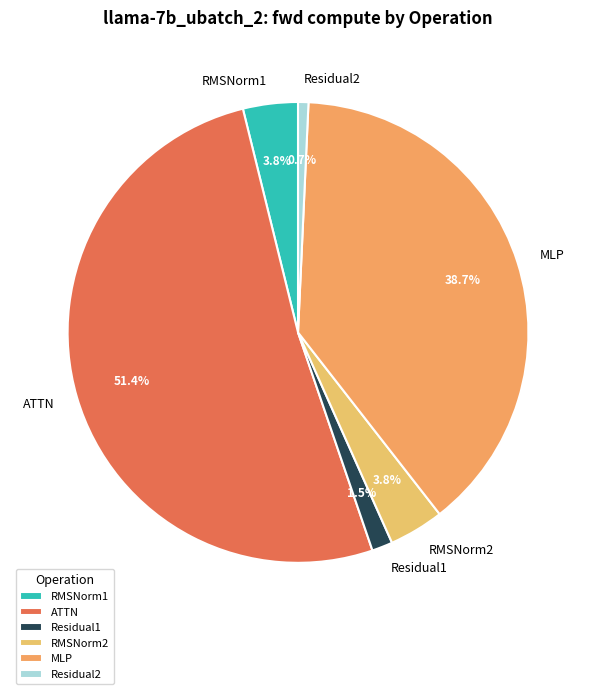

How many slices are in this pie chart?

6